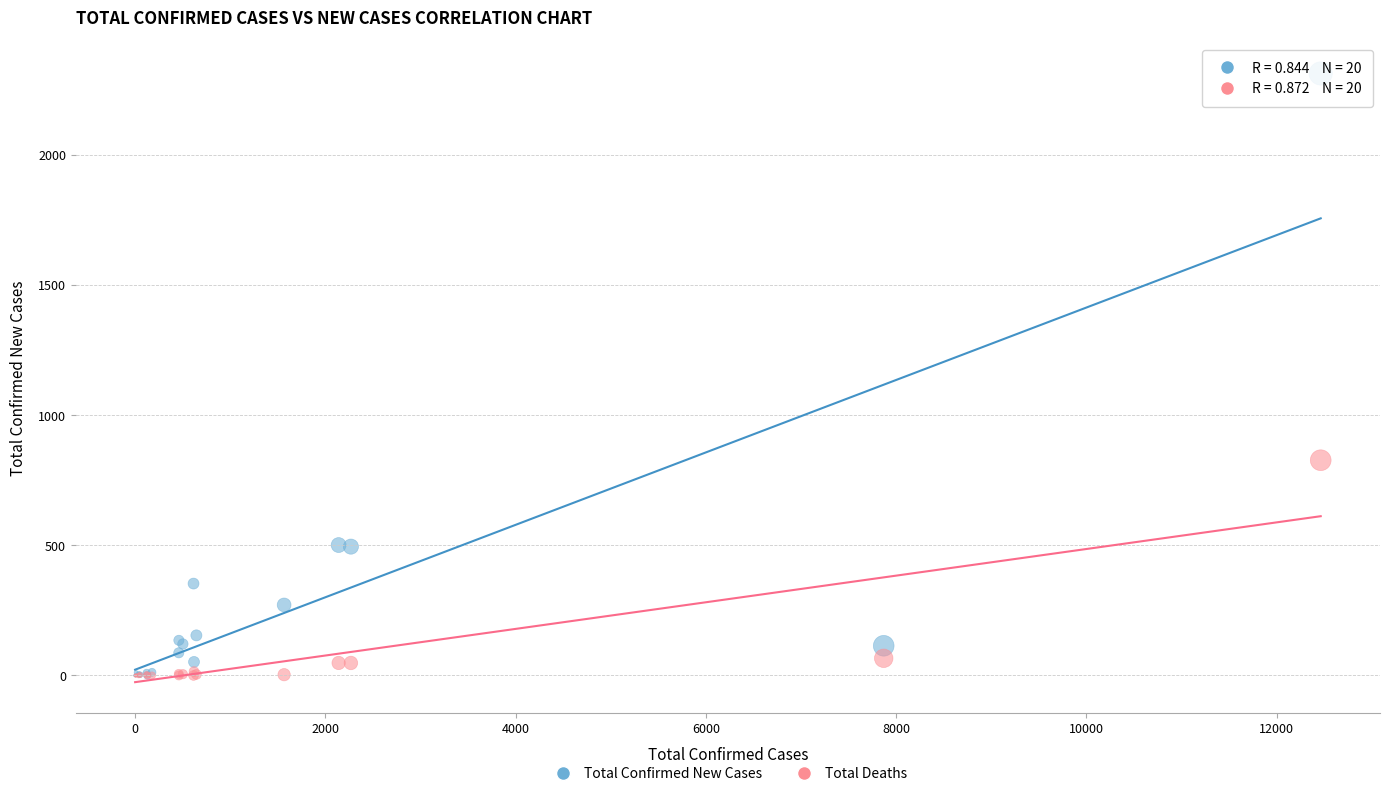

Across all series, what Y value is closest to 1156?

827